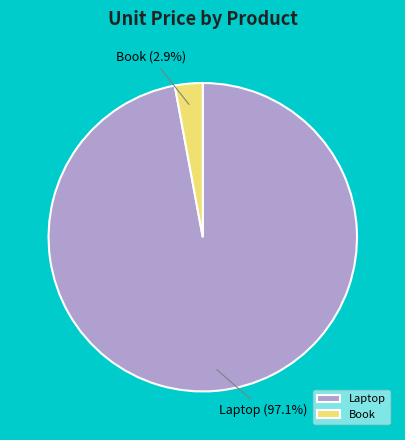

Is it true that Book is 3% of the pie?

True